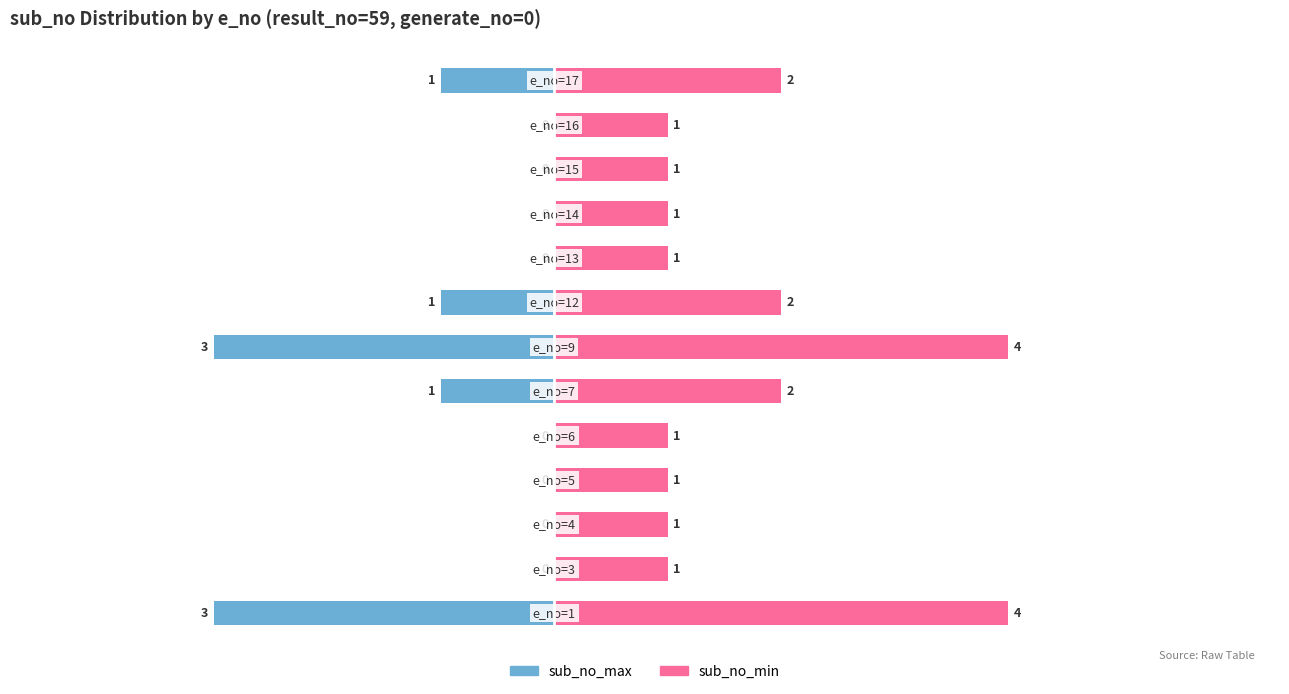

How many groups of bars are there?

13